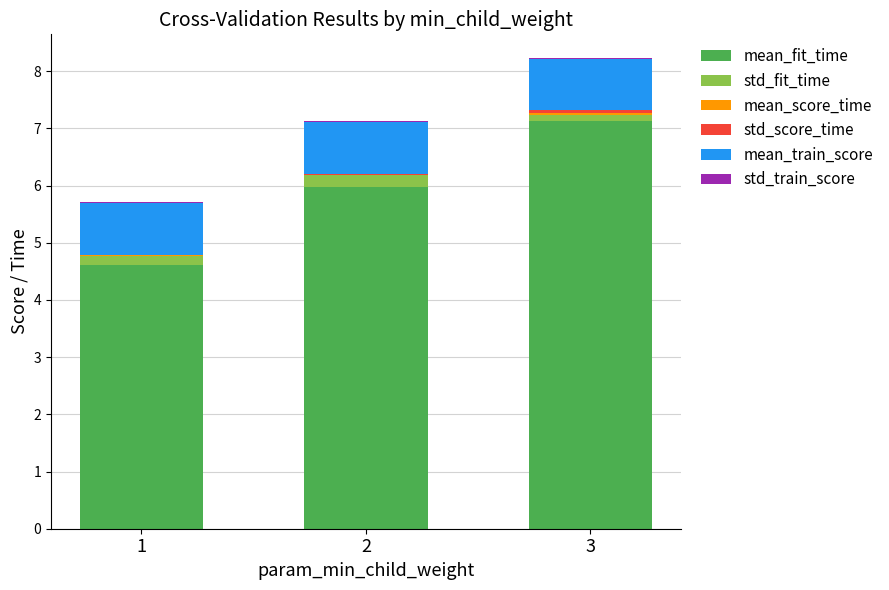

At which category is the sum across all series the highest?

3